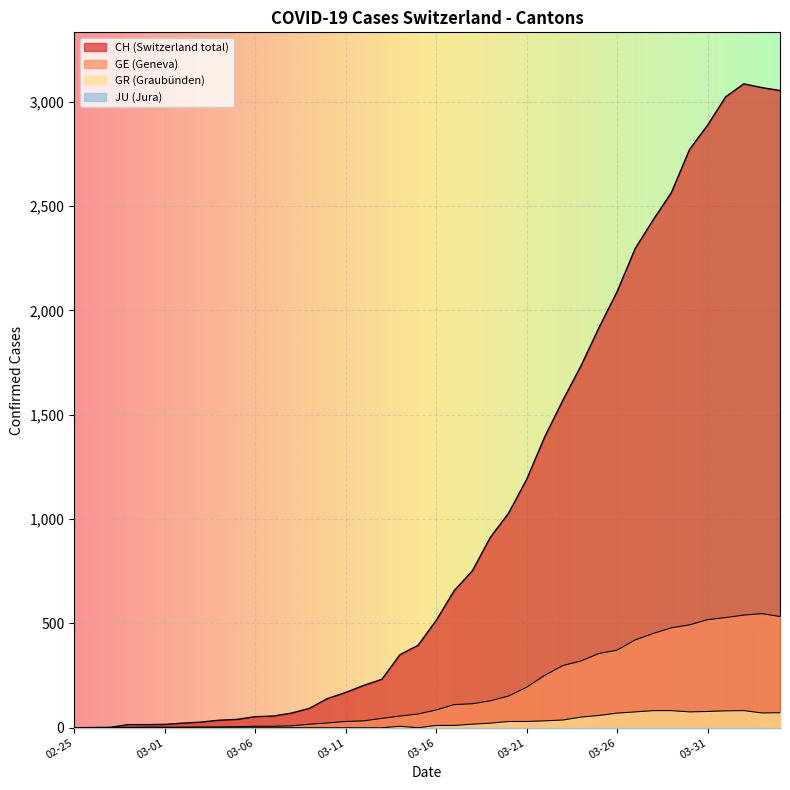

Is it true that GR equals 0 at 2020-02-28?

True